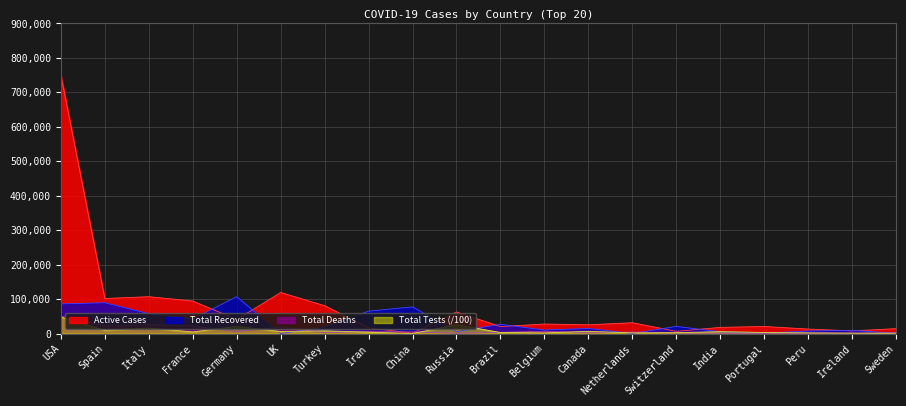

Reading right to left, list all the values displayed in this chart.

Total Deaths: Sweden=2021.0	Ireland=794.0	Peru=572.0	Portugal=820.0	India=722.0	Switzerland=1551.0	Netherlands=4177.0	Canada=2147.0	Belgium=6679.0	Brazil=3331.0	Russia=615.0	China=4632.0	Iran=5481.0	Turkey=2491.0	UK=18738.0	Germany=5575.0	France=21856.0	Italy=25549.0	Spain=22157.0	USA=50243.0
Total Recovered: Sweden=550.0	Ireland=9233.0	Peru=7422.0	Portugal=1201.0	India=5012.0	Switzerland=20600.0	Netherlands=0.0	Canada=14761.0	Belgium=10122.0	Brazil=26573.0	Russia=5568.0	China=77257.0	Iran=64843.0	Turkey=18491.0	UK=0.0	Germany=106800.0	France=42088.0	Italy=57576.0	Spain=89250.0	USA=85922.0
Active Cases: Sweden=14184.0	Ireland=7580.0	Peru=12920.0	Portugal=20332.0	India=17768.0	Switzerland=6345.0	Netherlands=31302.0	Canada=25202.0	Belgium=27492.0	Brazil=20132.0	Russia=62439.0	China=915.0	Iran=16702.0	Turkey=80808.0	UK=118996.0	Germany=40754.0	France=94239.0	Italy=106848.0	Spain=101617.0	USA=750544.0
Total Tests: Sweden=945.0	Ireland=1115.8	Peru=1852.4	Portugal=3005.2	India=5417.9	Switzerland=2352.5	Netherlands=1870.0	Canada=6349.2	Belgium=1796.7	Brazil=2919.2	Russia=25500.0	China=0.0	Iran=3895.1	Turkey=7919.1	UK=5835.0	Germany=20726.7	France=4636.6	Italy=15799.1	Spain=9302.3	USA=47756.2